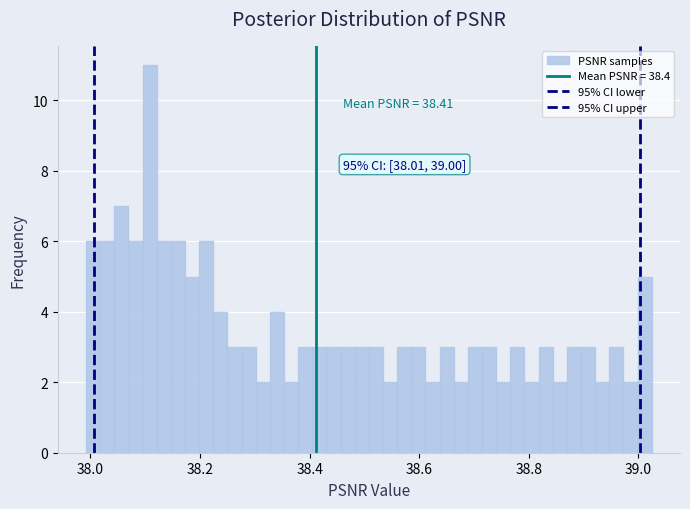

Around what value on the x-axis is the tallest bar? Give the approximate position of its centre, as read against the axis.

38.10